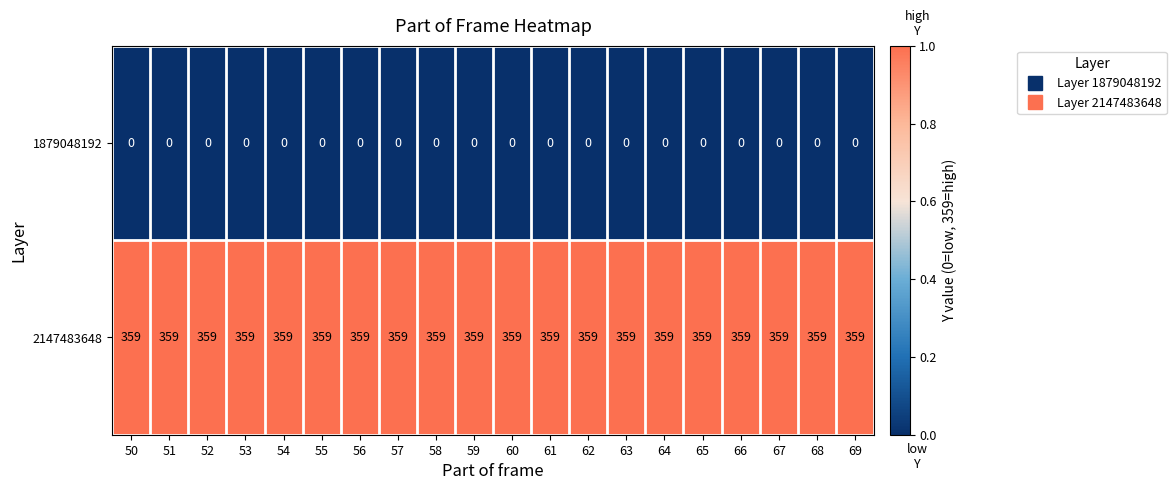

Rank the series by their maximum value, from highest to lowest.

2147483648, 1879048192